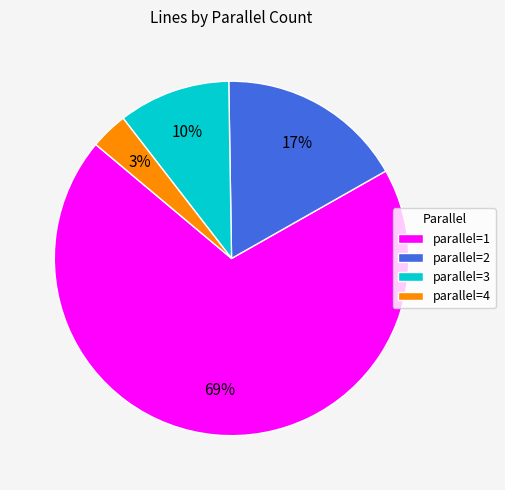

True or false: parallel=3 accounts for 10% of the total.

True